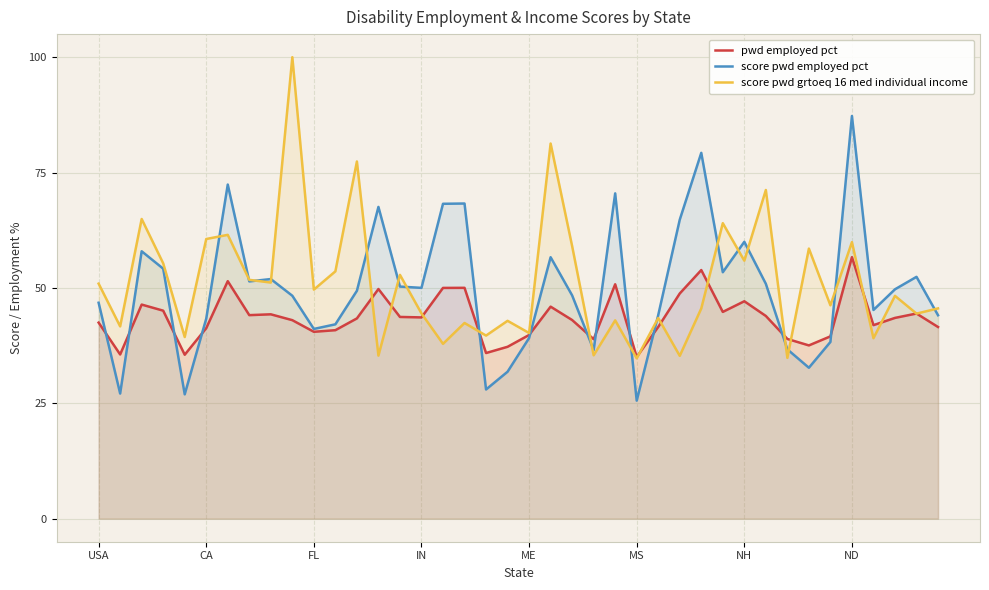

List the series in order of their peak value, highest first.

score pwd grtoeq 16 med individual income, score pwd employed pct, pwd employed pct